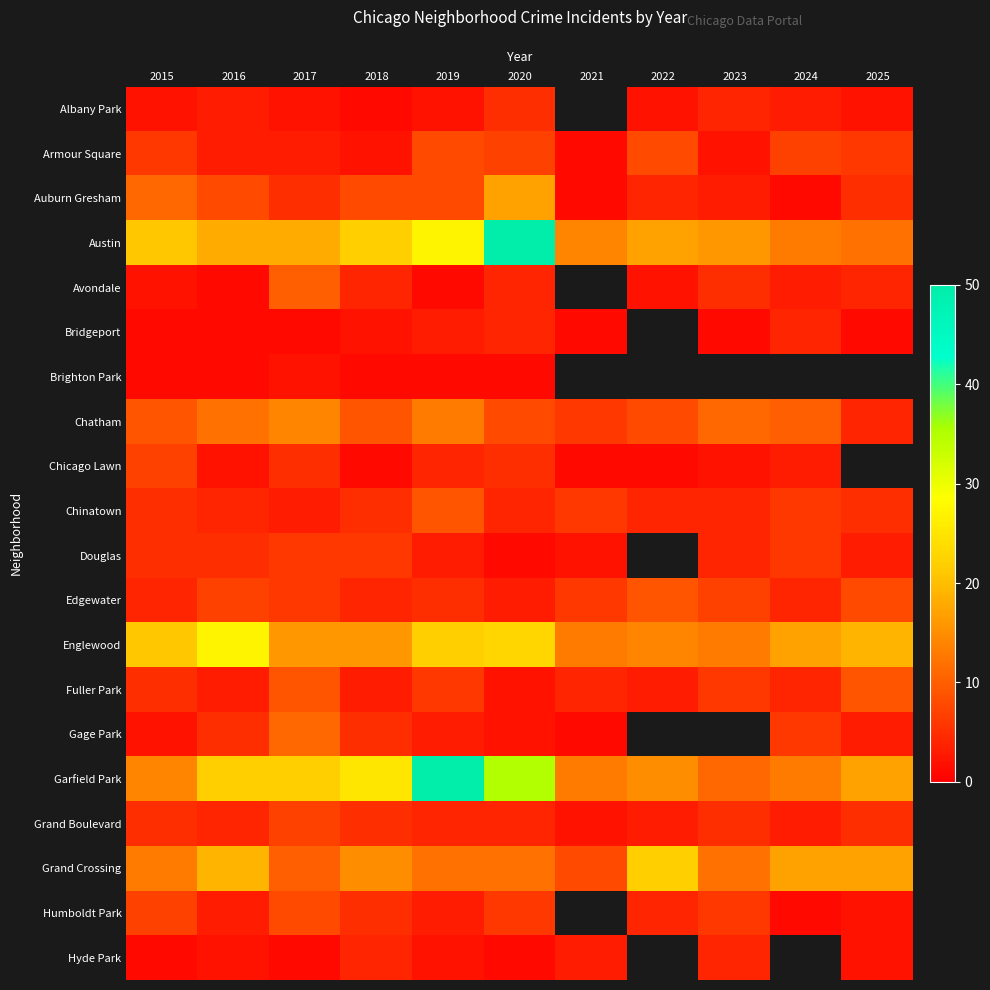

Rank the categories by Fuller Park value from highest to lowest.

2017, 2025, 2019, 2023, 2015, 2021, 2024, 2016, 2018, 2022, 2020